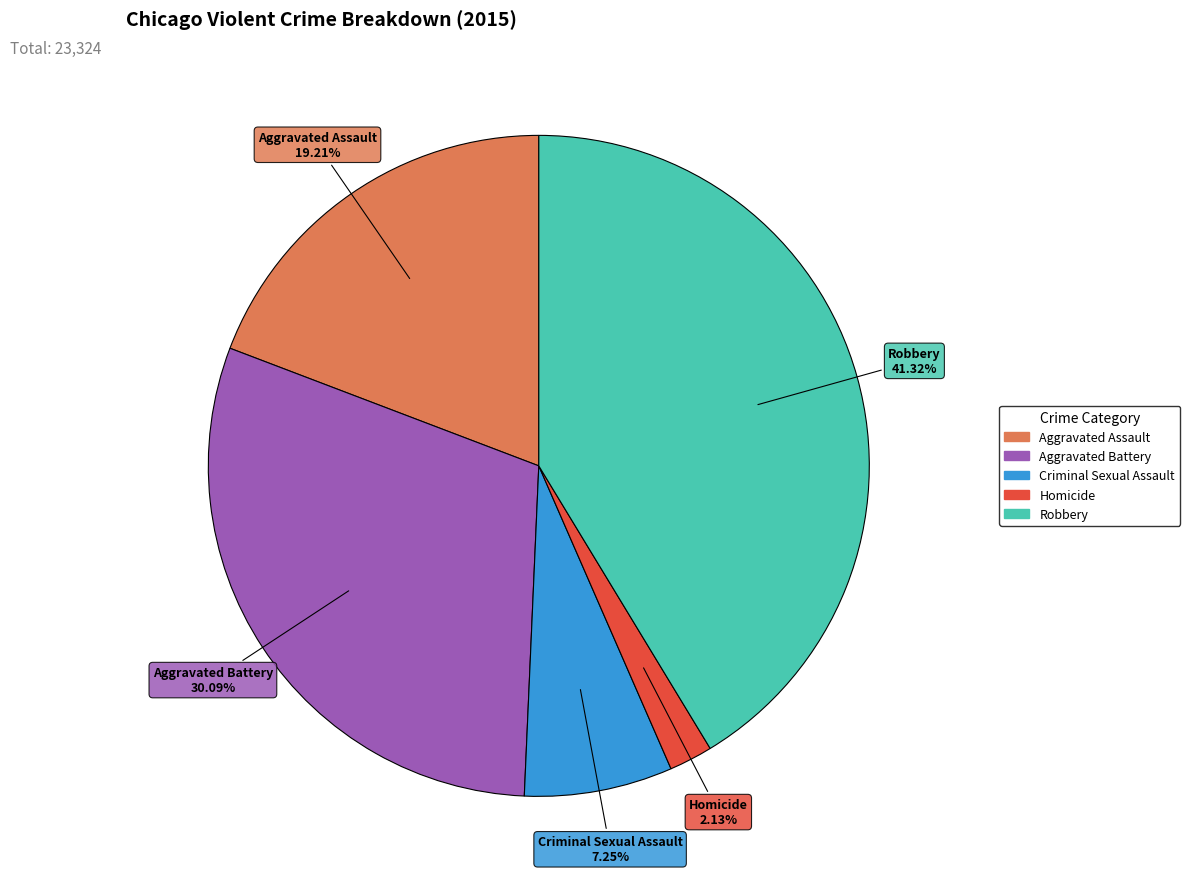

What percentage is the Homicide slice, to the nearest percent?

2%